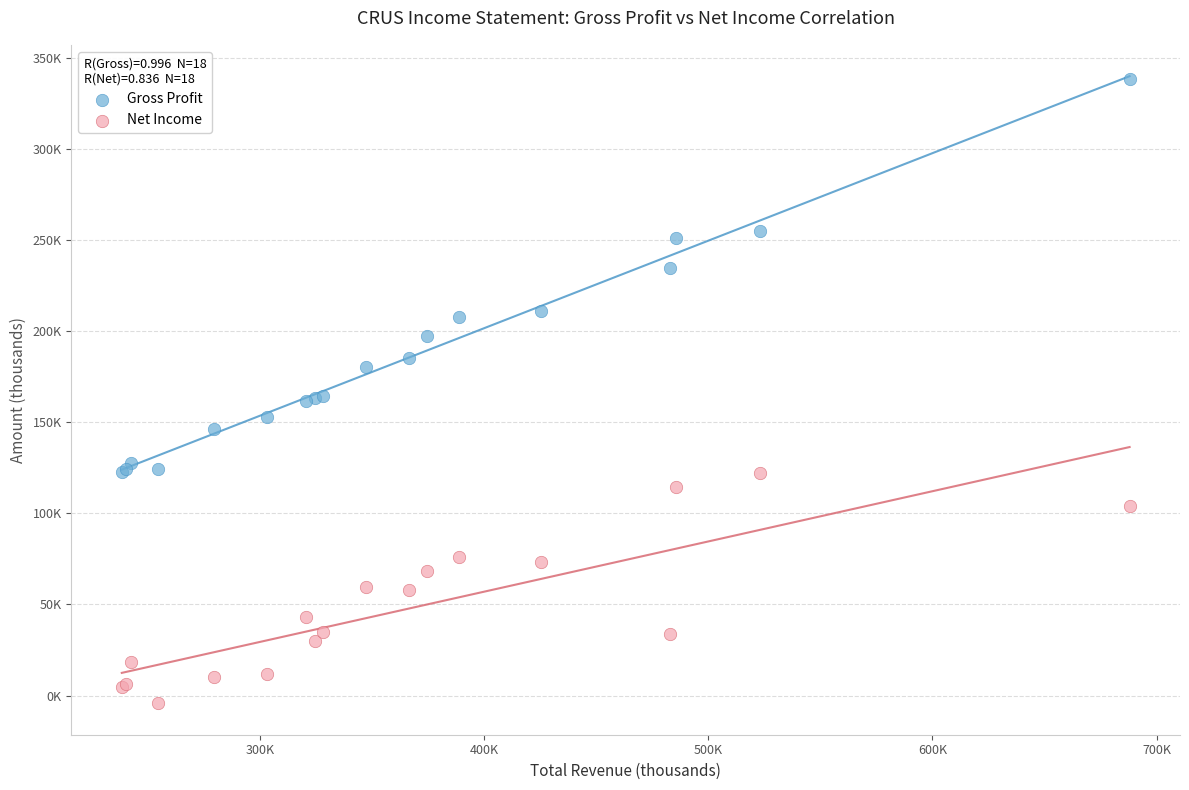

What are all the series names shown in the legend?

Gross Profit, Net Income